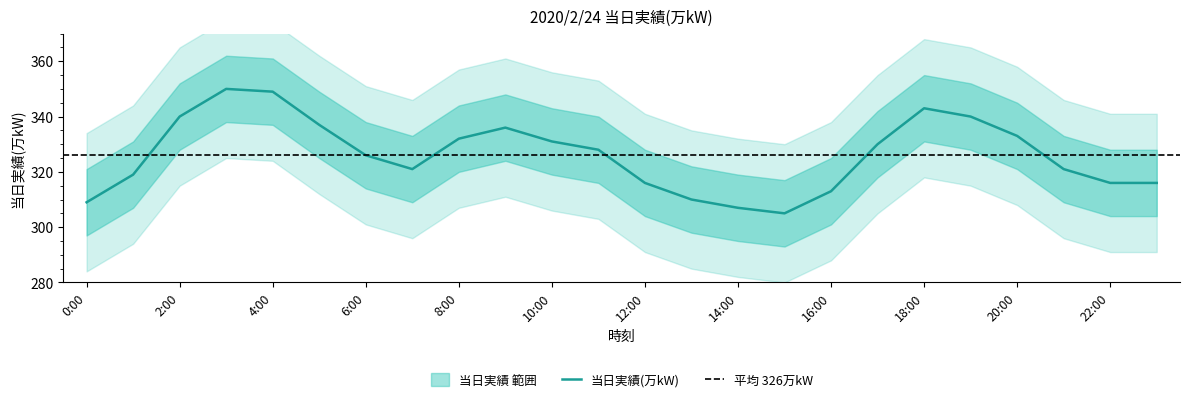

Is this an area chart (filled region under the line)?

No